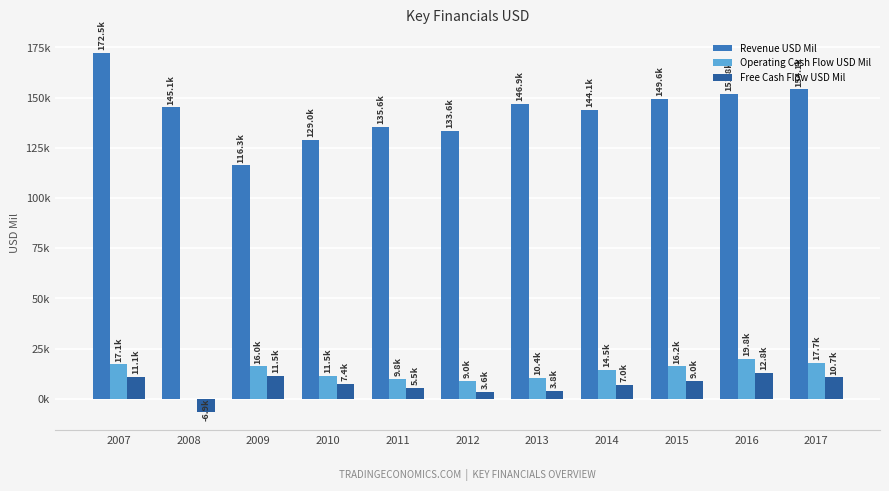

What is the difference between the highest and lowest values at 2008?

151989